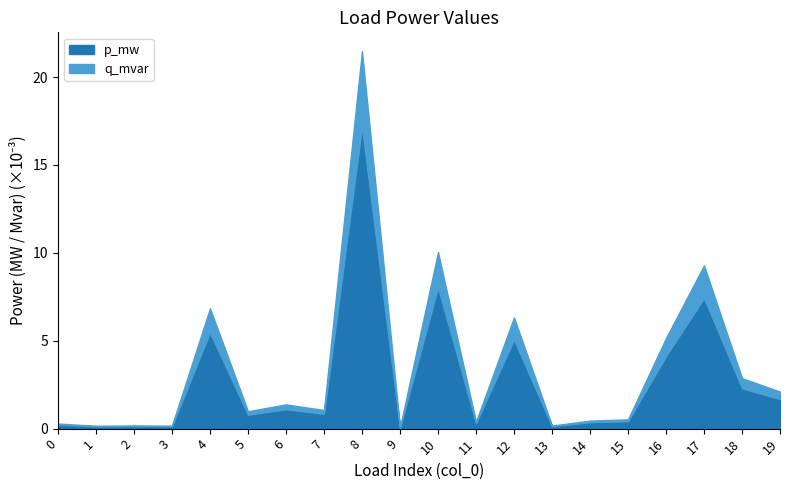

Which has a higher value, 0 or 5?

5